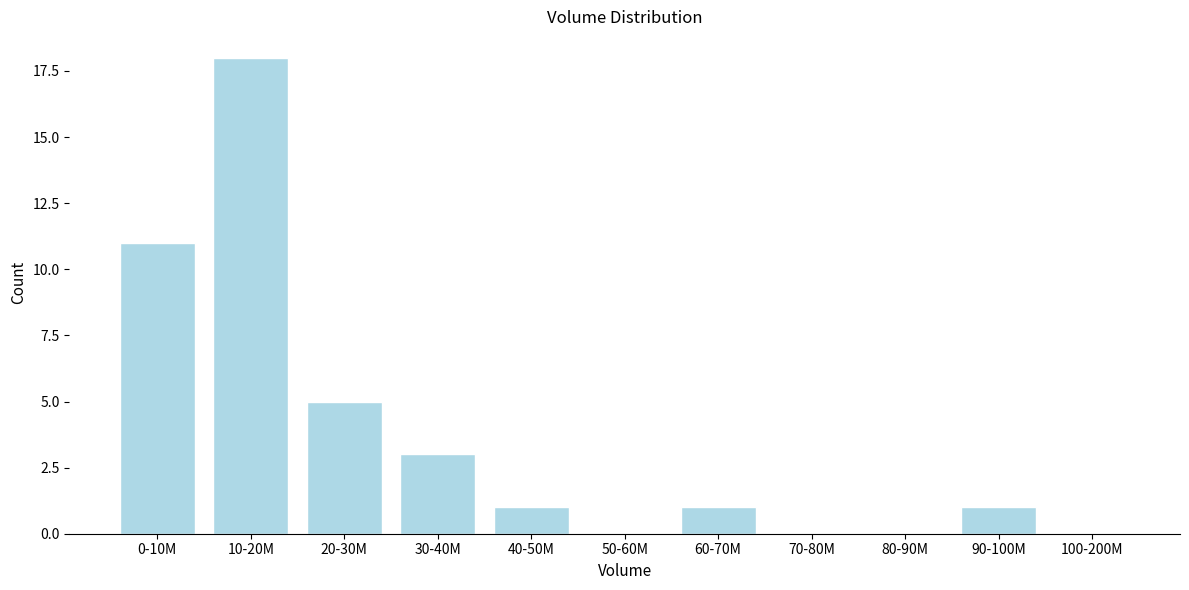

Reading left to right, what are all the values shown in this chart?

0-10M=11	10-20M=18	20-30M=5	30-40M=3	40-50M=1	50-60M=0	60-70M=1	70-80M=0	80-90M=0	90-100M=1	100-200M=0